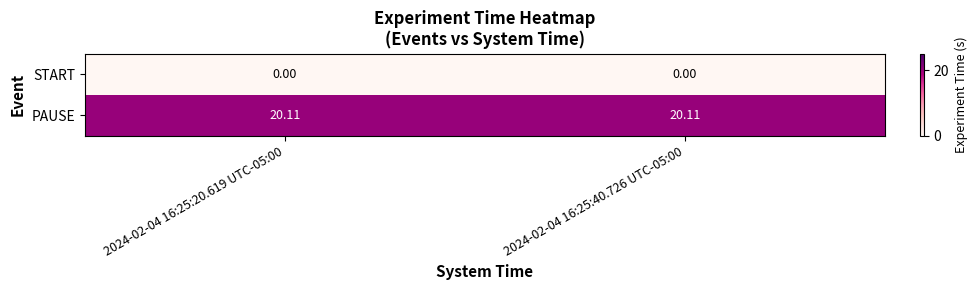

Is the value of PAUSE at 2024-02-04 16:25:20.619 UTC-05:00 greater than the value of START at 2024-02-04 16:25:20.619 UTC-05:00?

Yes